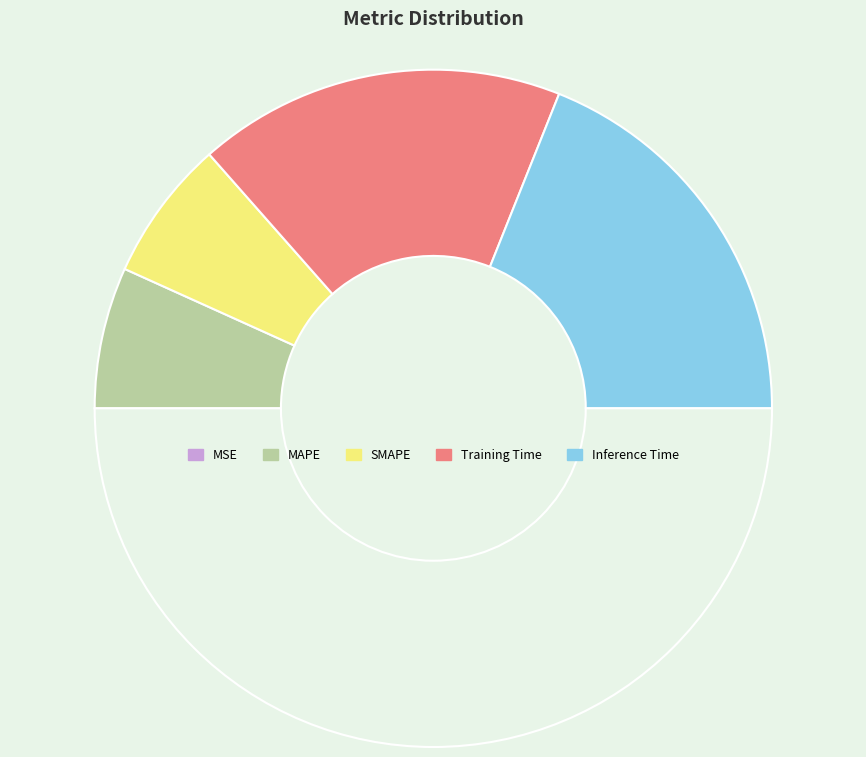

What is the smallest slice in the pie chart?

MSE